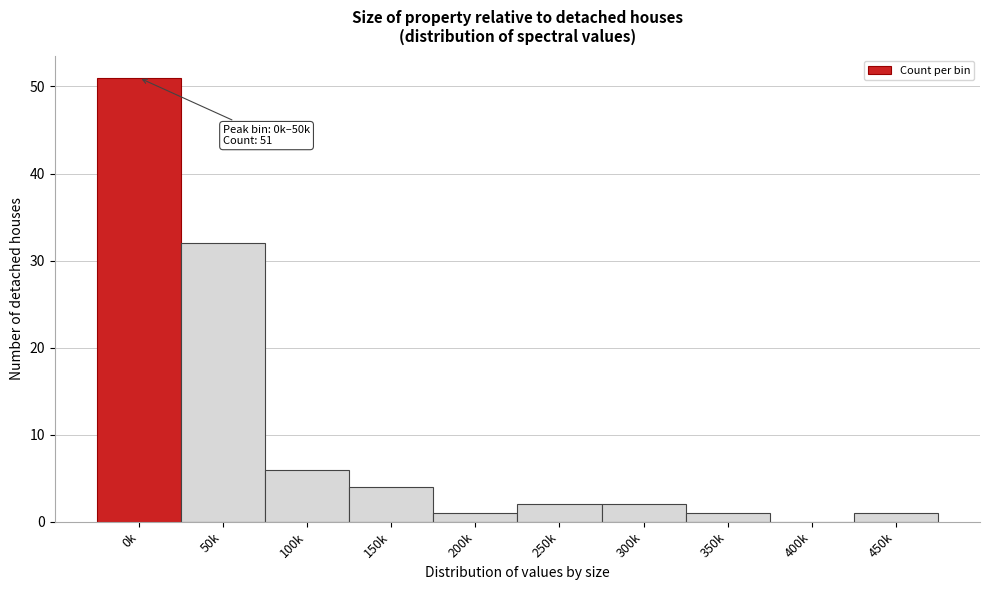

Reading left to right, extract all data points from this chart.

0k=51	50k=32	100k=6	150k=4	200k=1	250k=2	300k=2	350k=1	400k=0	450k=1